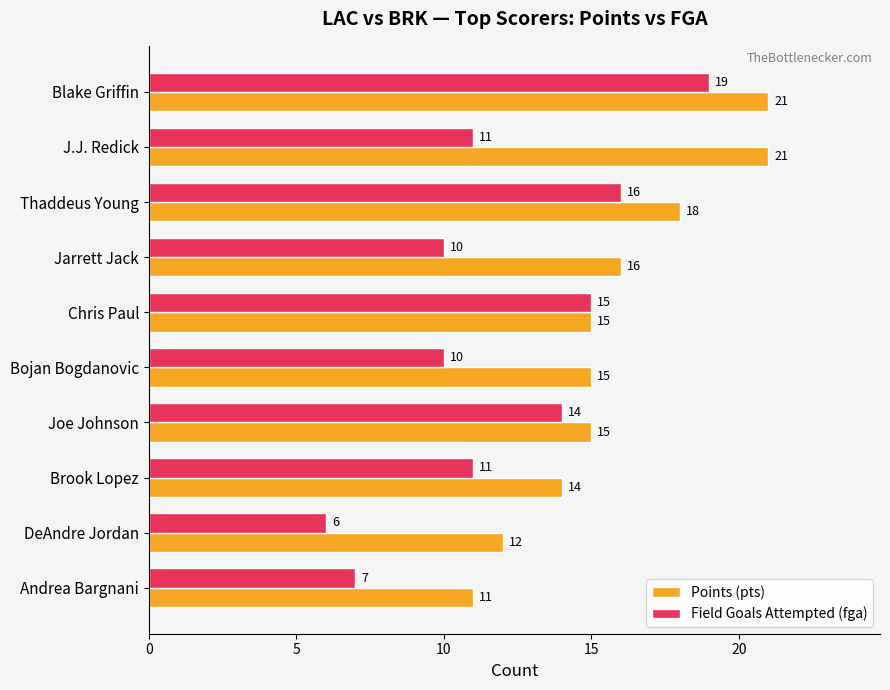

List the series in order of their overall mean, lowest first.

Field Goals Attempted (fga), Points (pts)